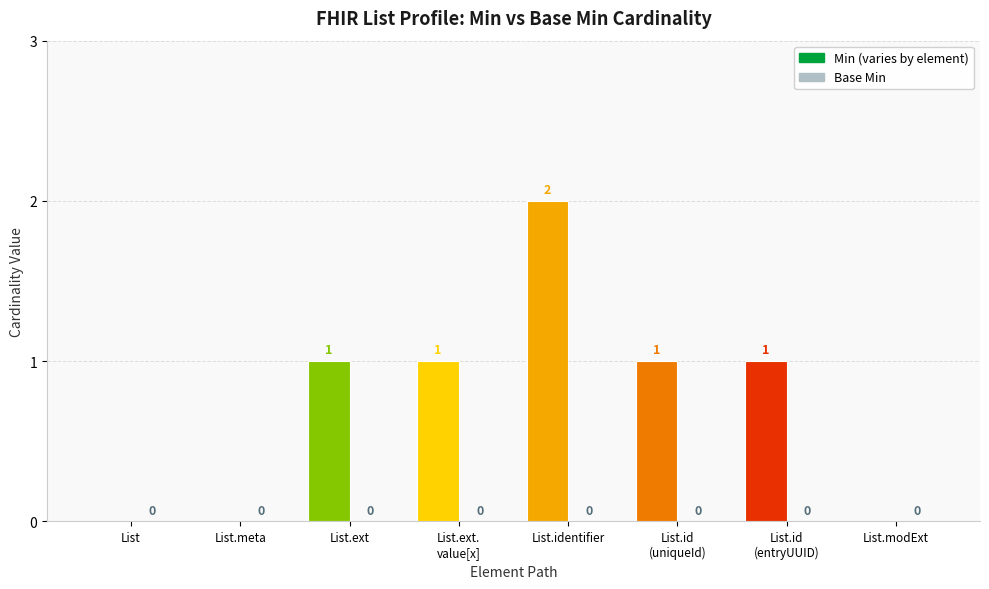

What is the sum of all values?

6